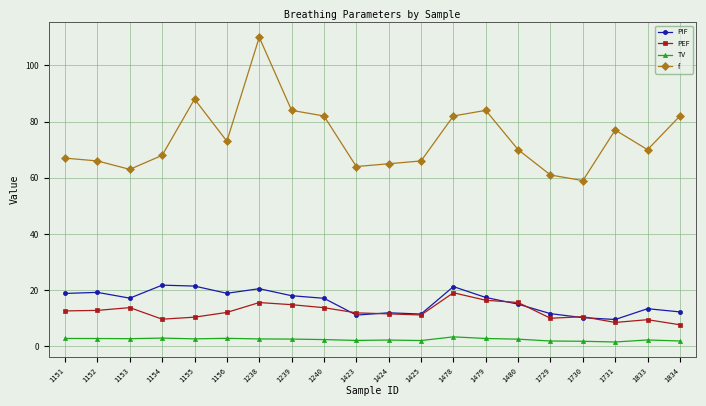

True or false: f and TV intersect in this chart.

False